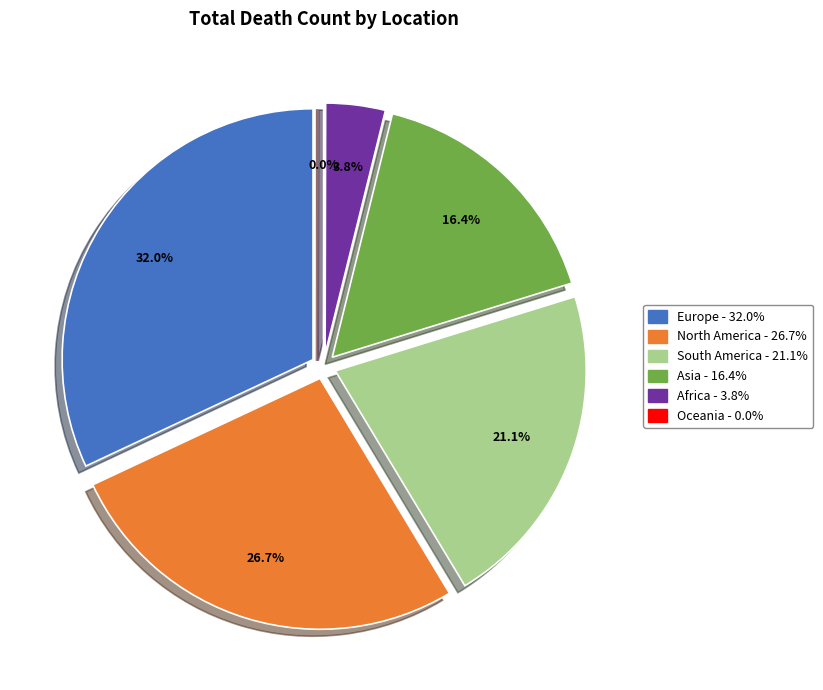

Is there any slice that represents more than half of the pie?

No